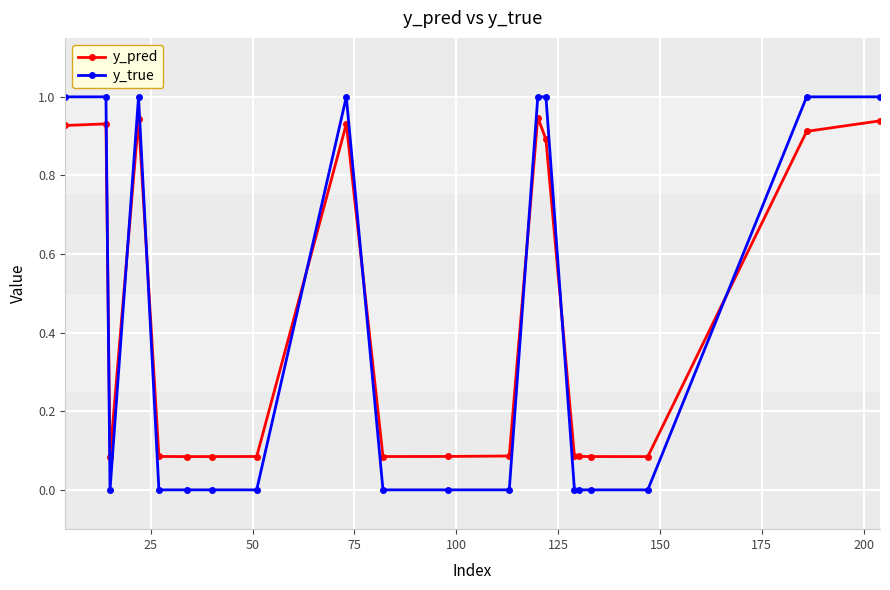

How many intersections are there between y_true and y_pred?

8